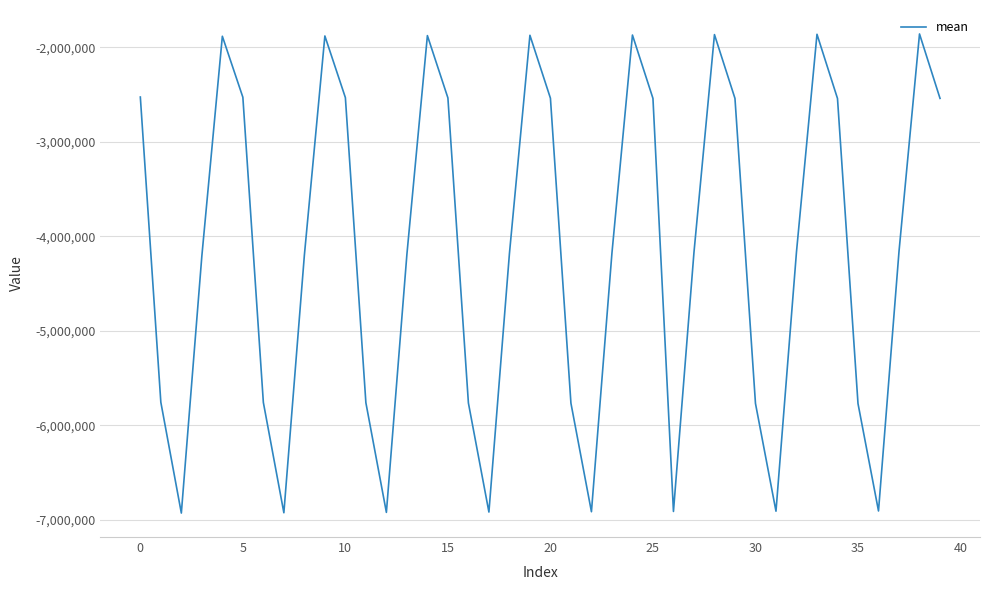

What is the difference between the maximum and minimum values?

5069613.7